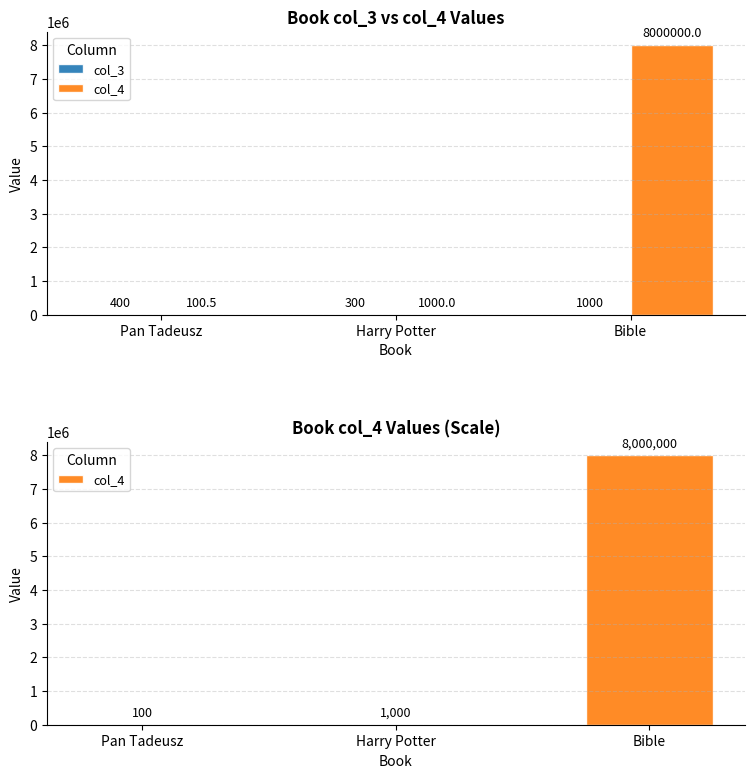

Is it true that col_4 equals 8000000.0 at Bible?

True